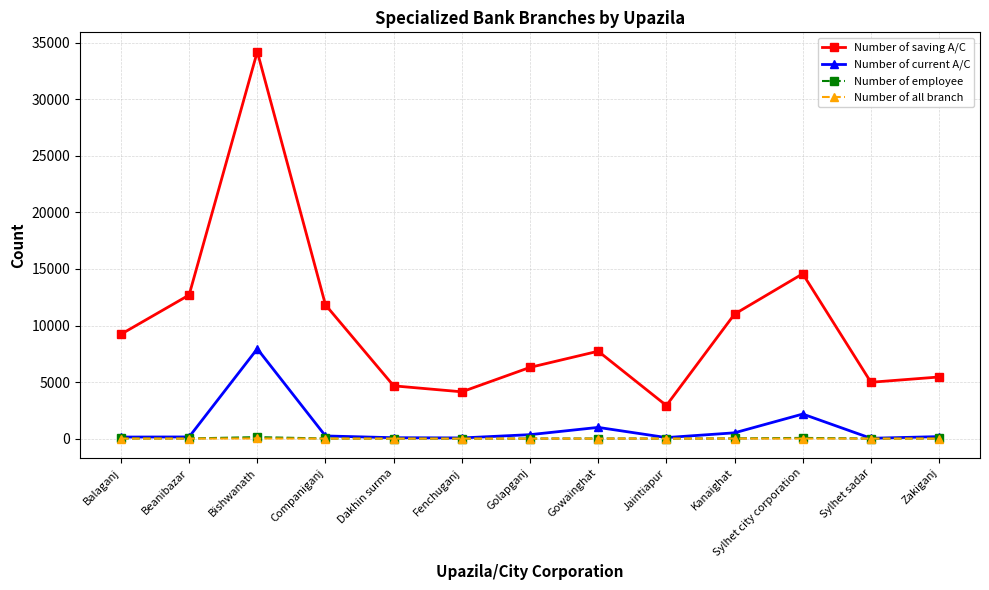

The value of Number of saving A/C at Sylhet sadar is 7193. True or false?

False